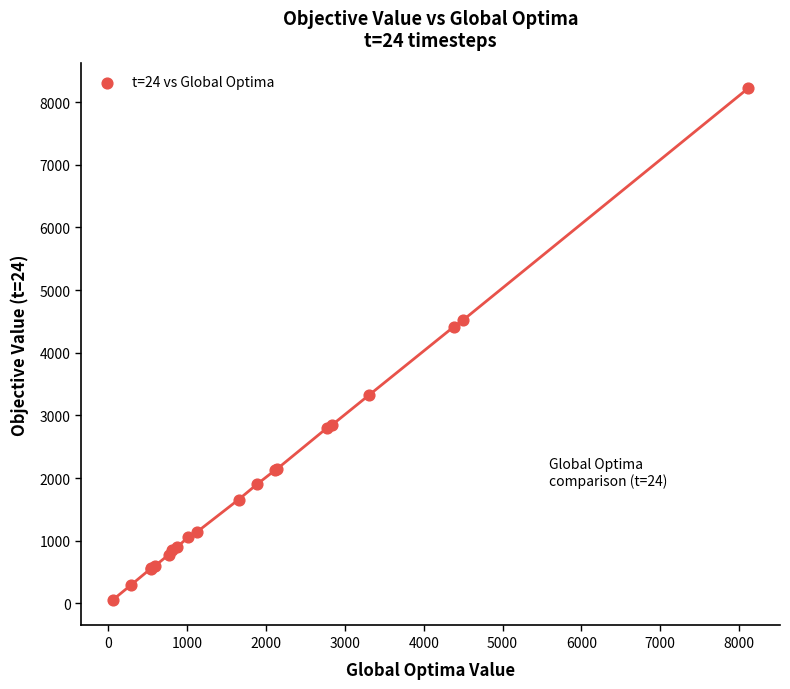

What Y value in the scatter plot is closest to 4138?

4414.6